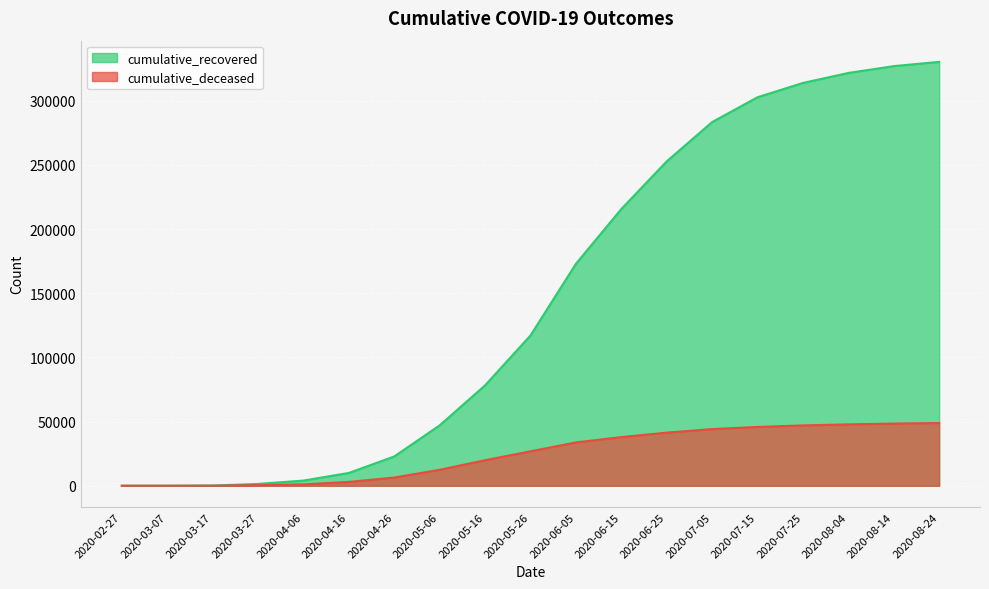

What is the minimum value for cumulative_recovered?

3